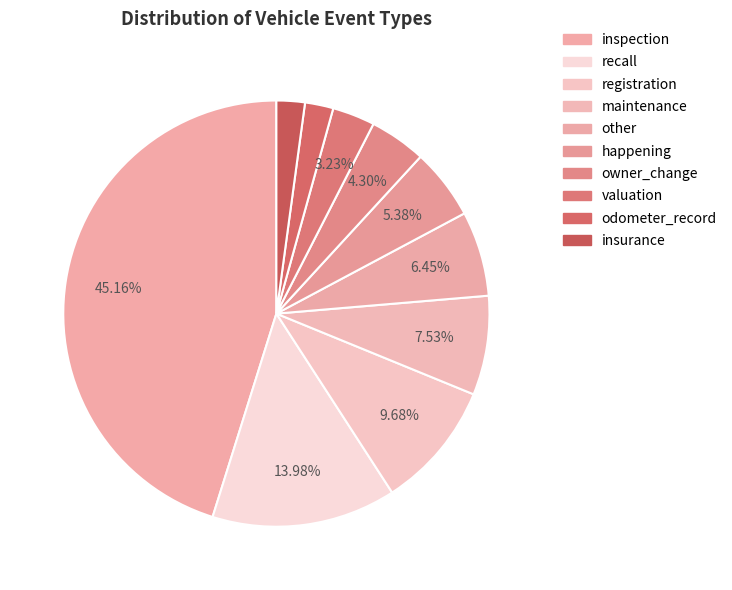

Is there a majority slice in this chart?

No